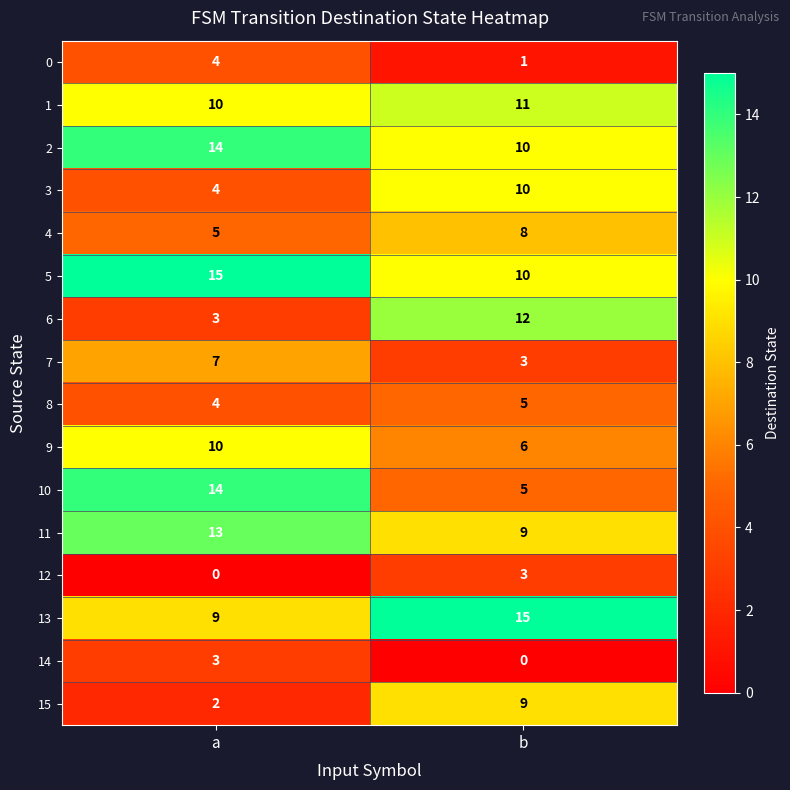

What is the greatest value displayed?

15